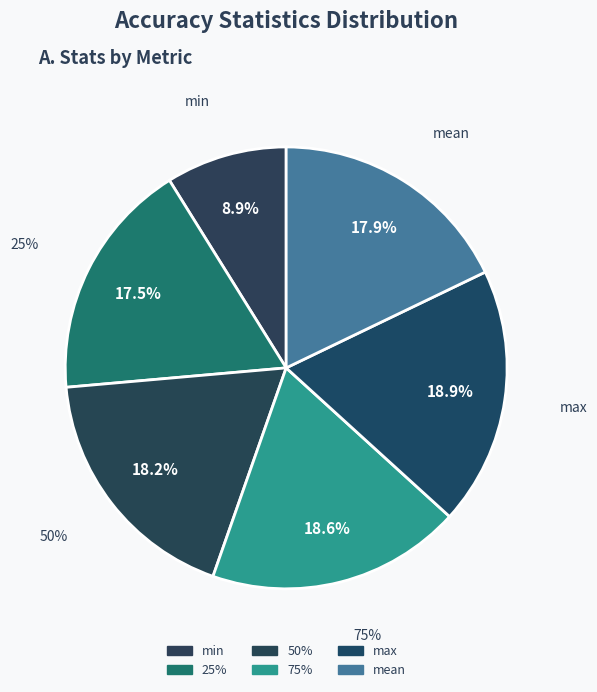

Which slice is the largest?

max